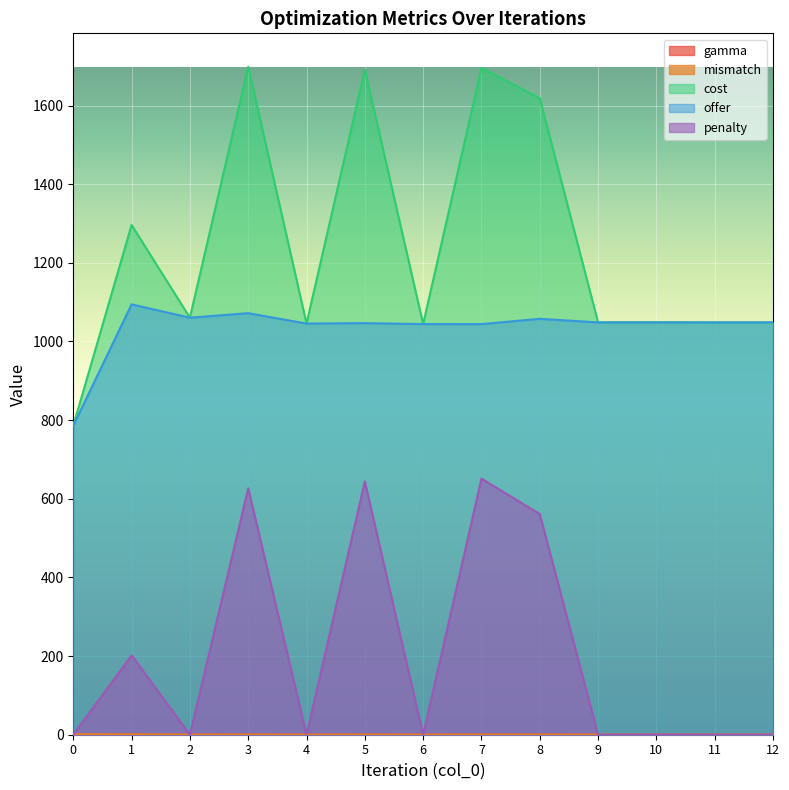

In offer, how many points are higher than both neighbors (excluding endpoints)?

5